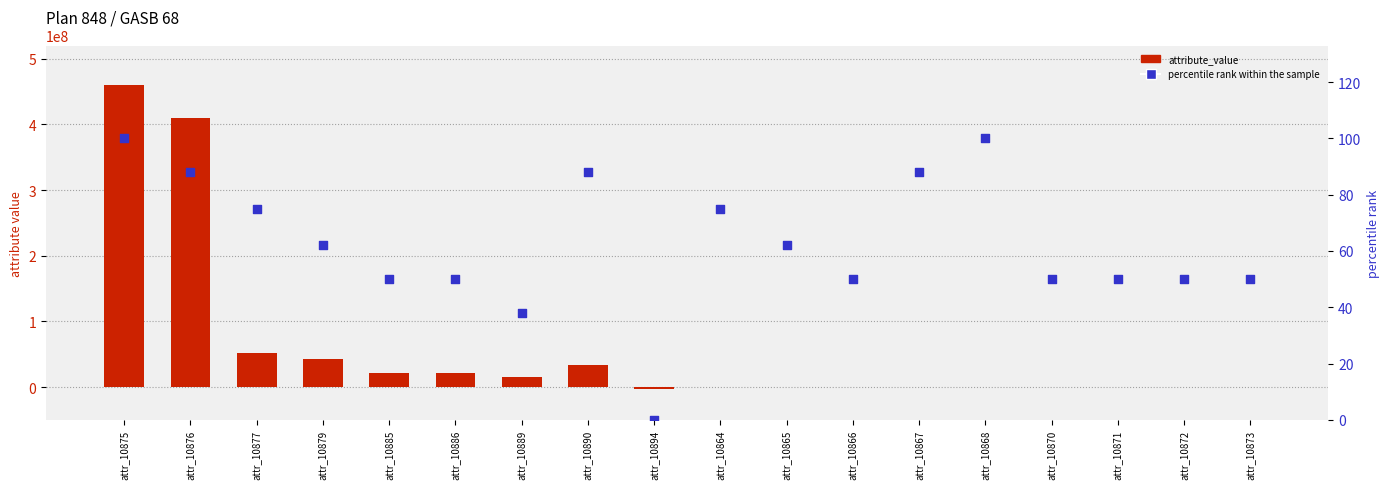

Which series has the largest Y range (max minus min)?

attribute_value